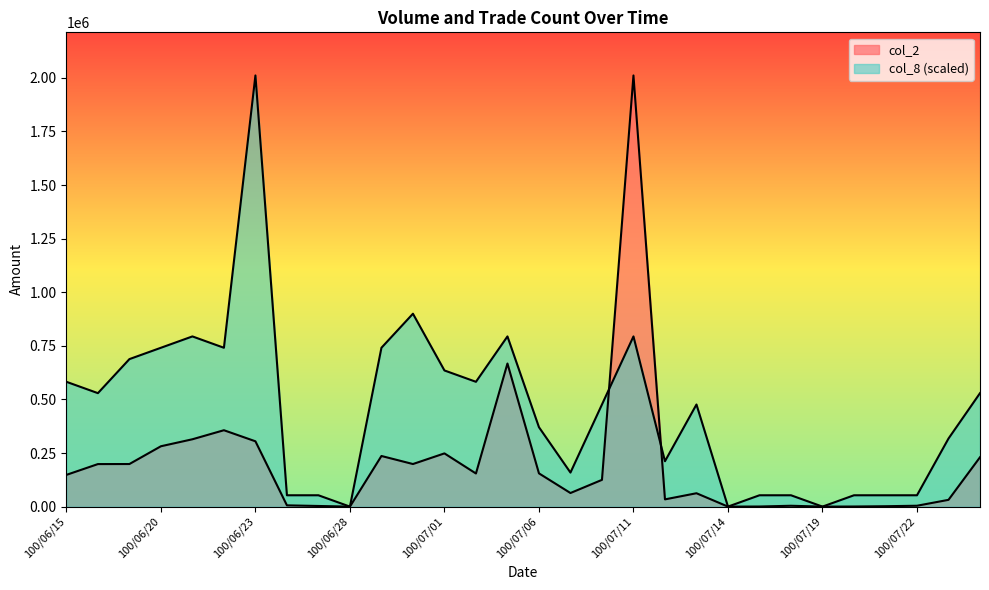

What is the value of the col_8 point at the 9th from the left?

52927.9